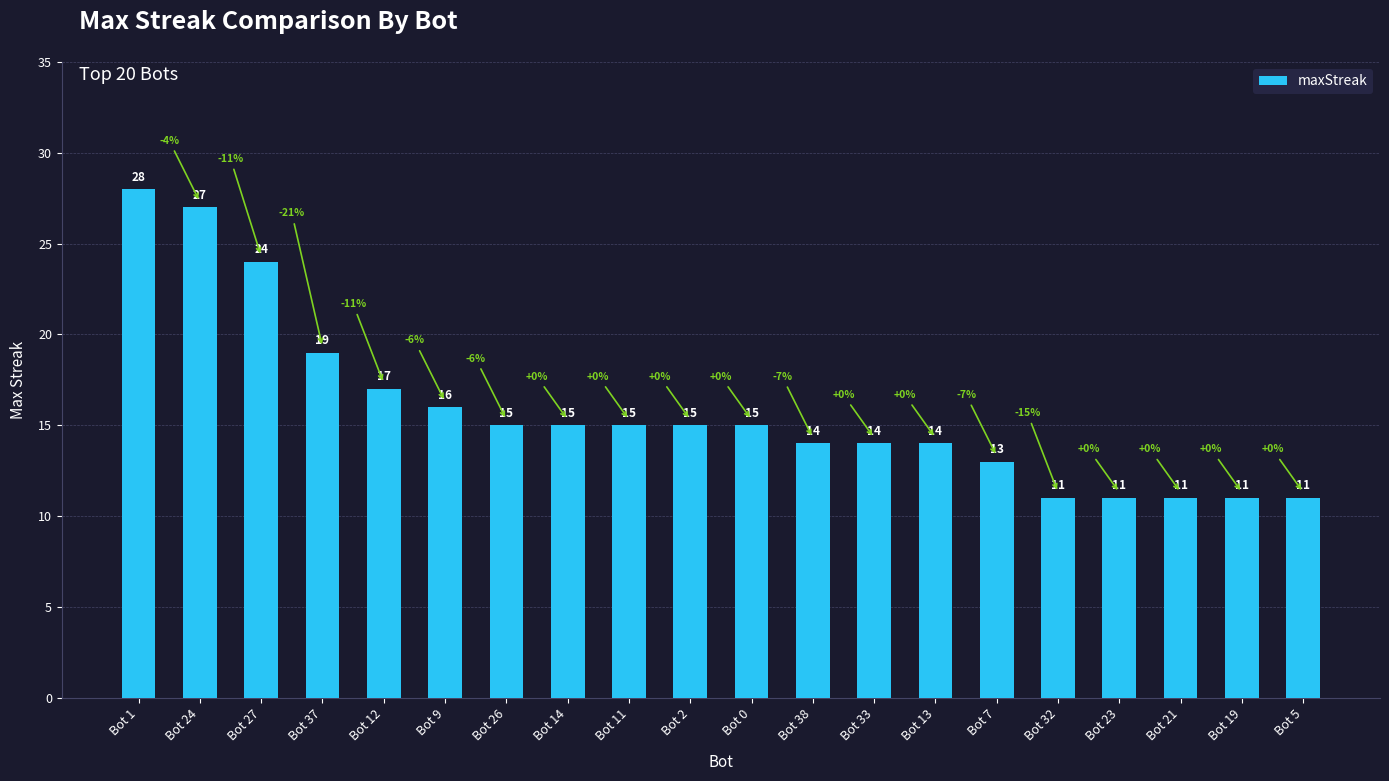

True or false: the data shows 26 at Bot 9.

False